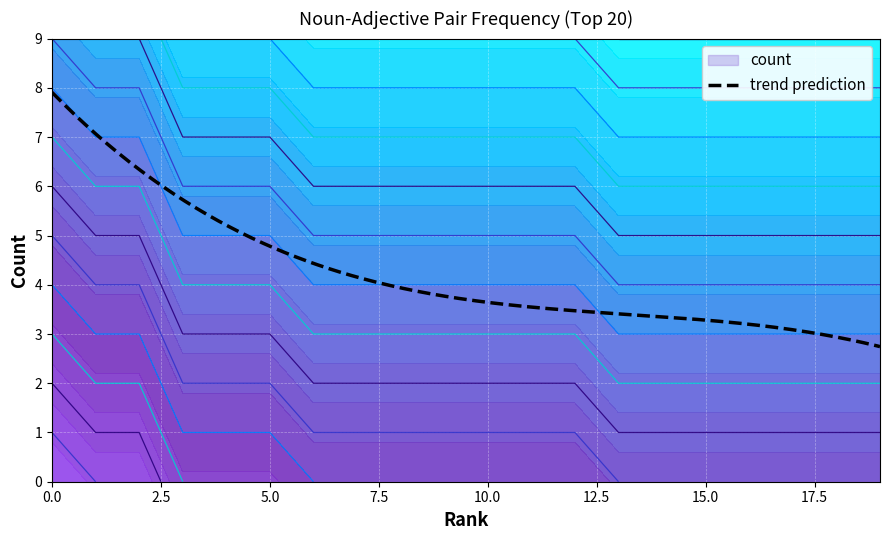

The value at 17 is 4. True or false?

False